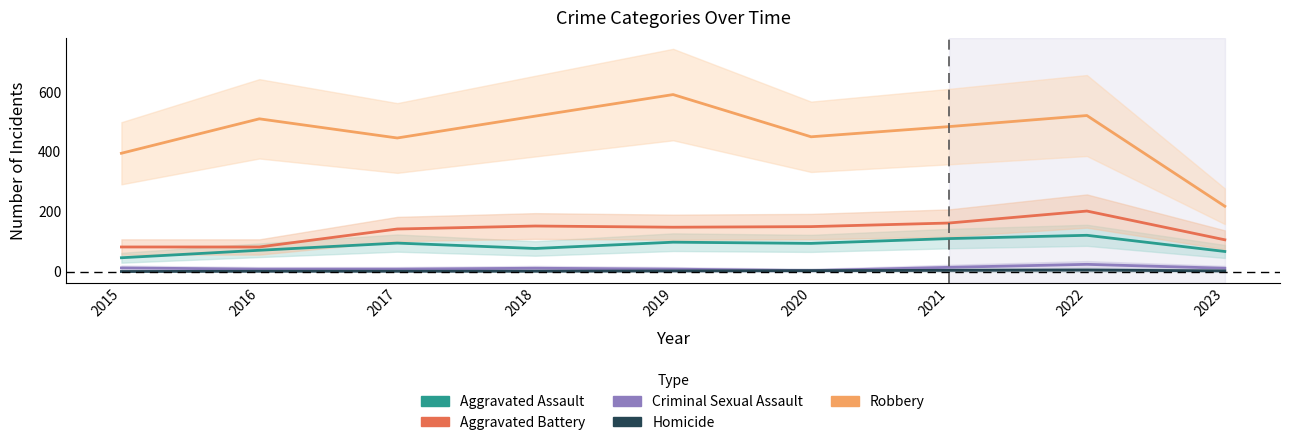

At which category is the sum across all series the highest?

2022